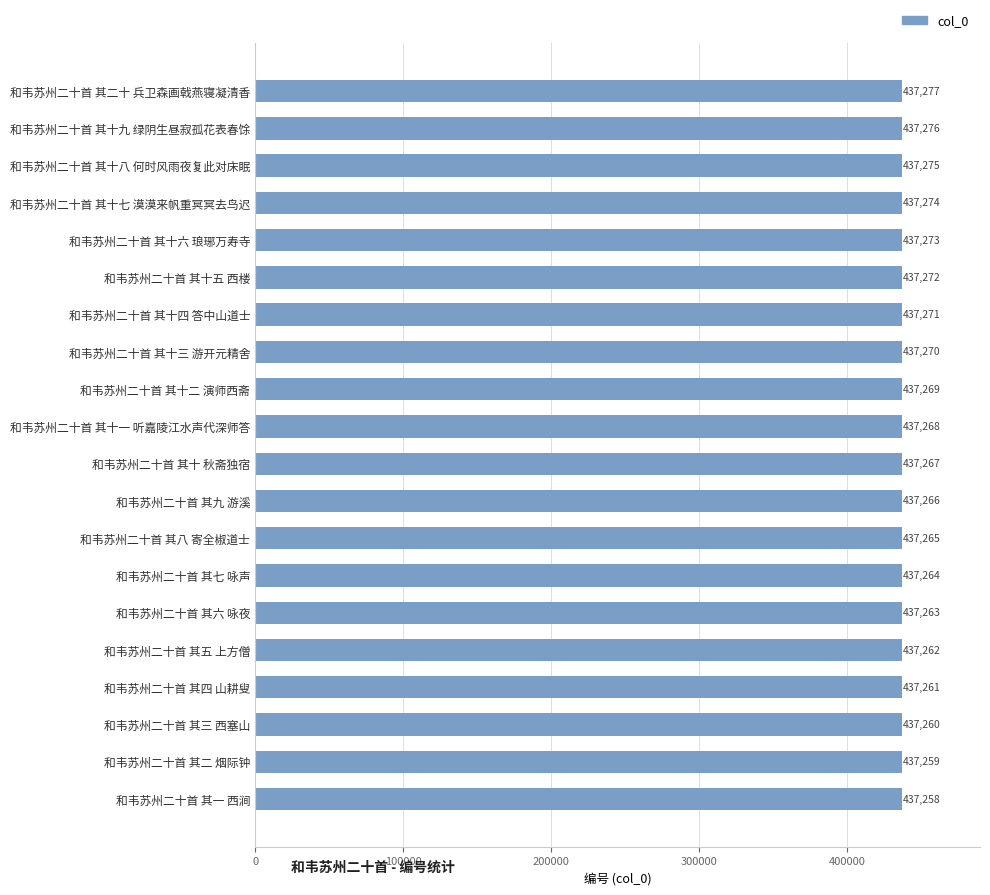

What is the label of the 3rd bar from the top?

和韦苏州二十首 其十八 何时风雨夜复此对床眠